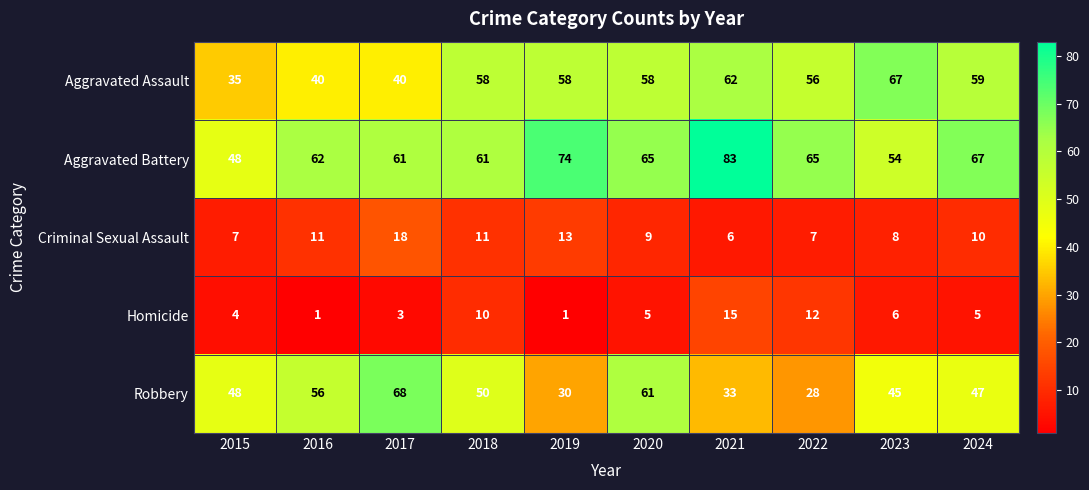

How many categories are shown in the chart?

10